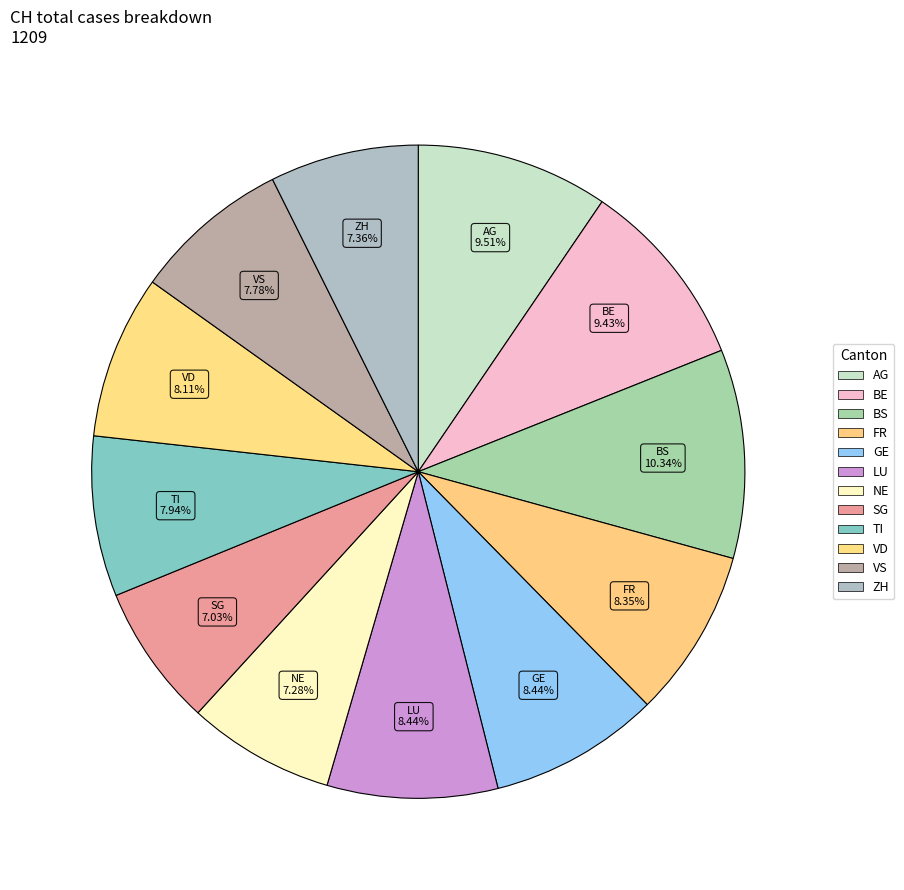

To the nearest percent, what portion does VD represent?

8%